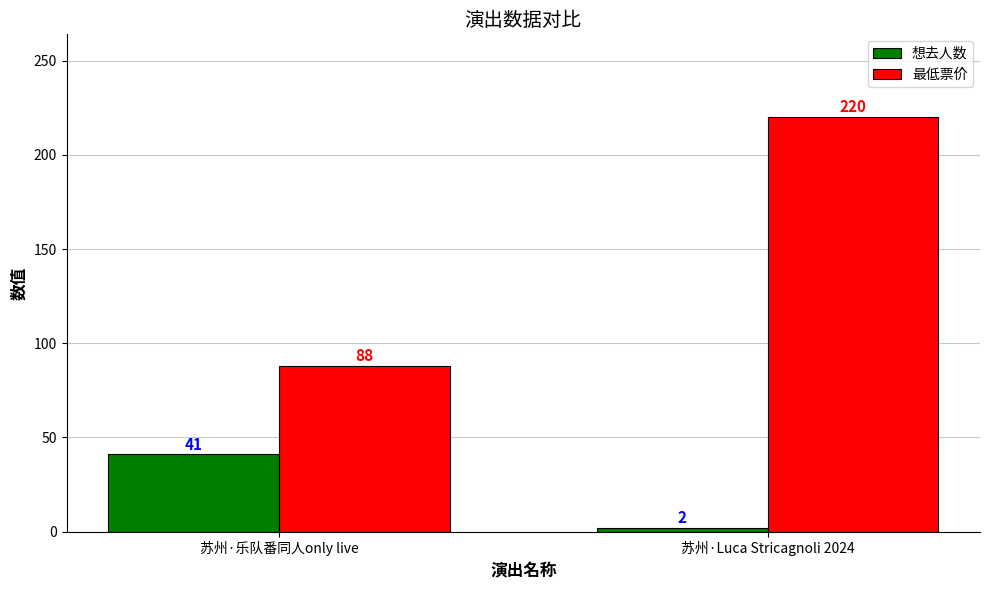

Where is 想去人数 nearest to the value 21?

苏州·Luca Stricagnoli 2024